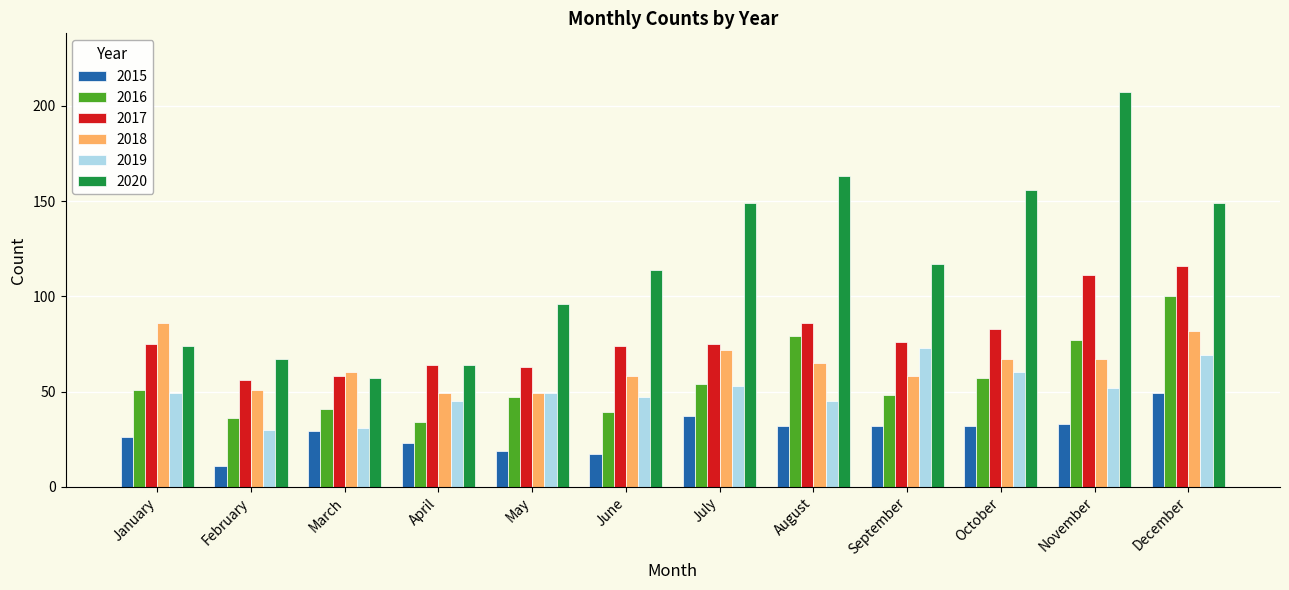

What is the total value across all series at January?

361